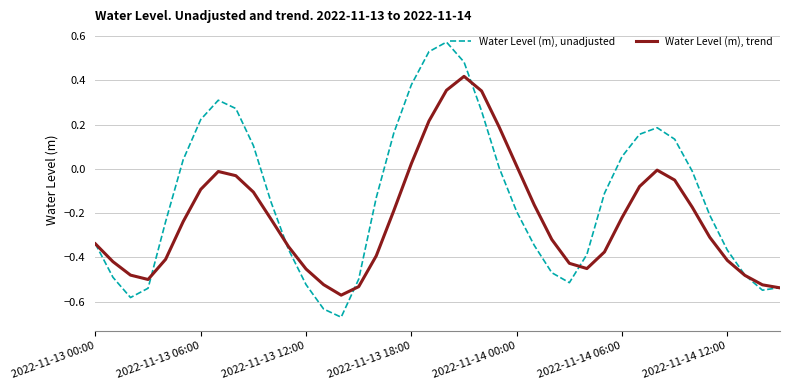

Count the number of data series in this chart.

2